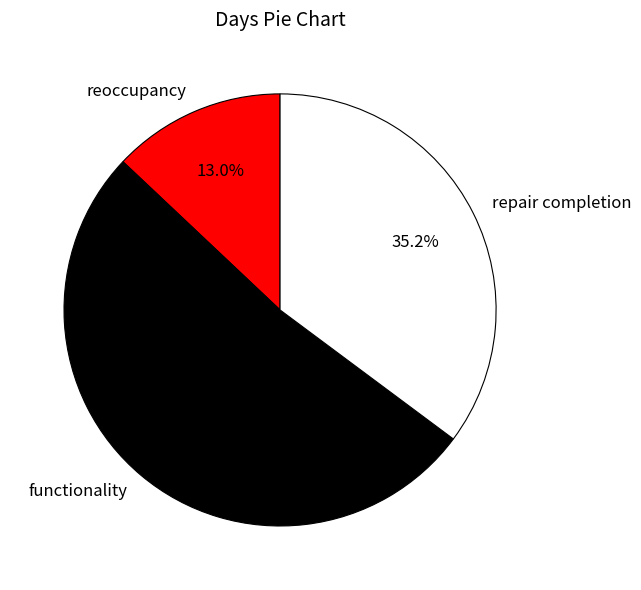

To the nearest percent, what percentage of the pie is reoccupancy?

13%